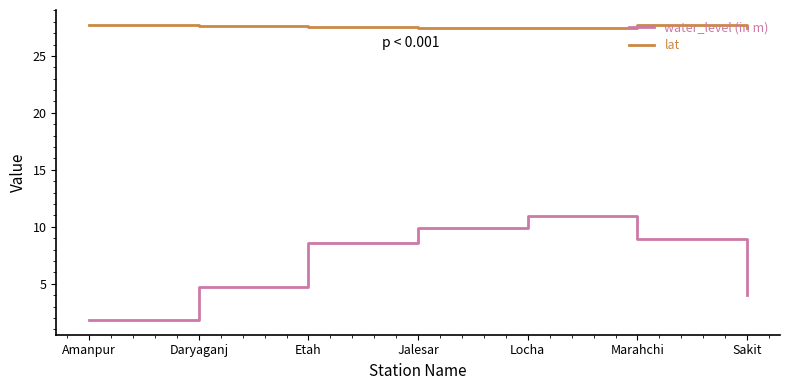

What position from the left is Marahchi?

6